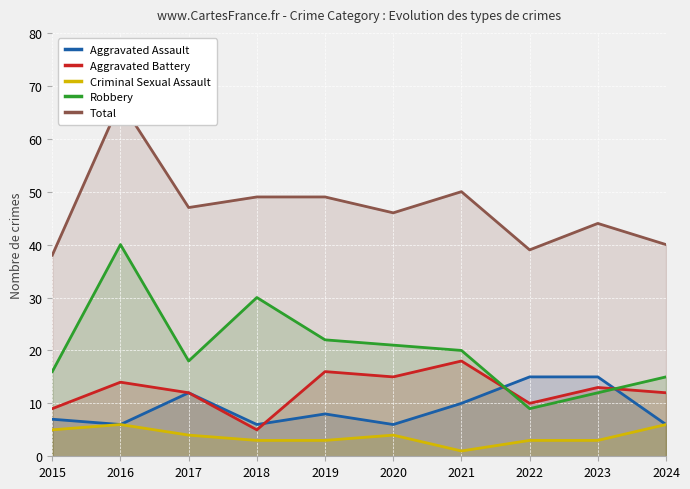

How many categories are shown in the chart?

10